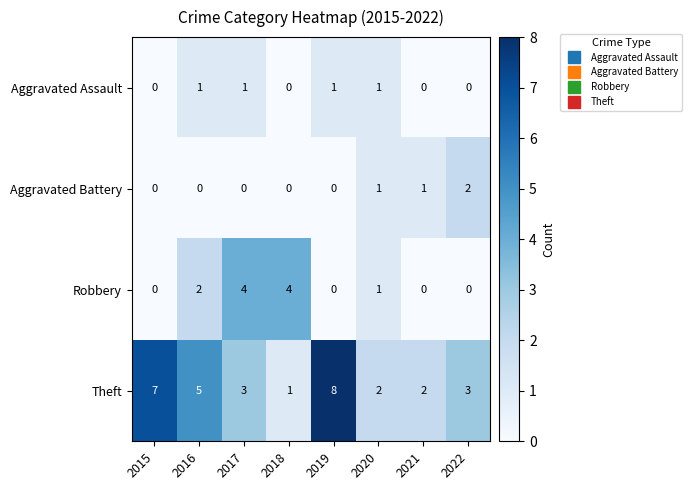

What is the sum of the Theft values at 2022 and 2015?

10